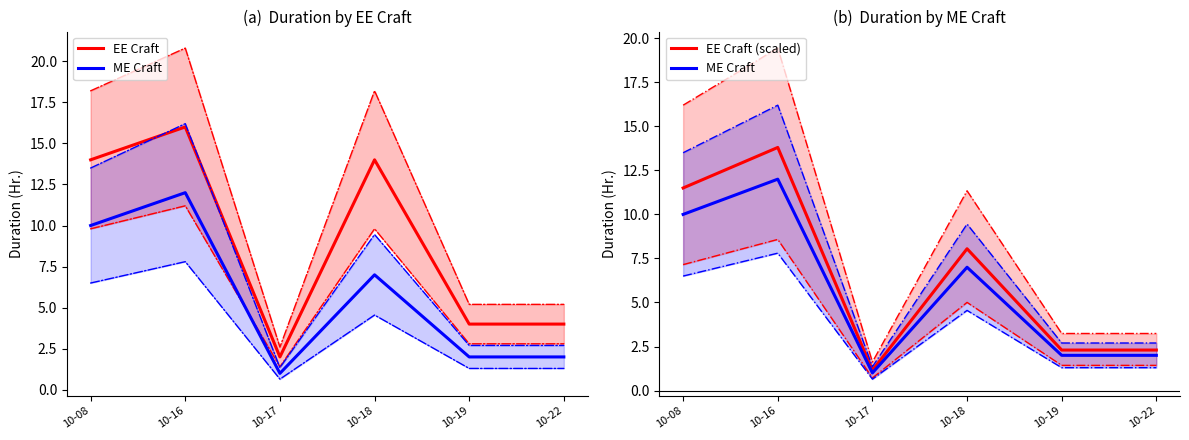

Where is the first local minimum for EE Craft (scaled)?

10-17